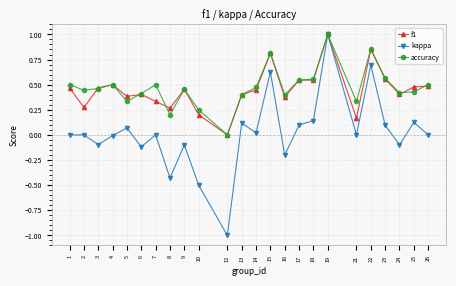

At which category does kappa reach its first local valley?

3